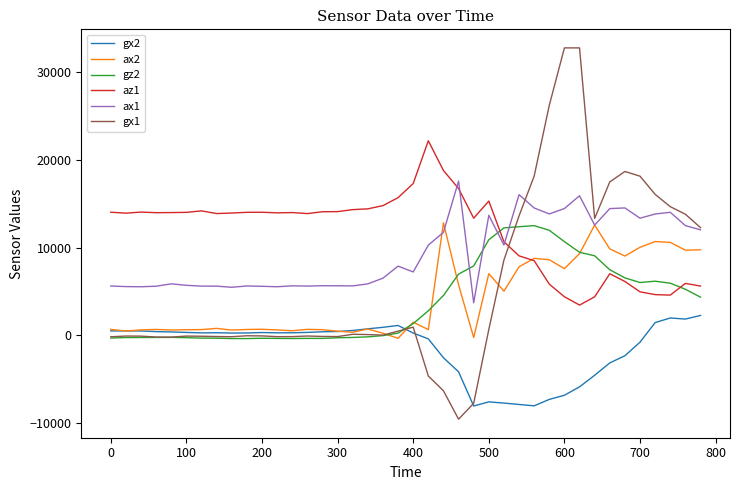

True or false: gx1 has more than 2 points higher than both neighbors.

True